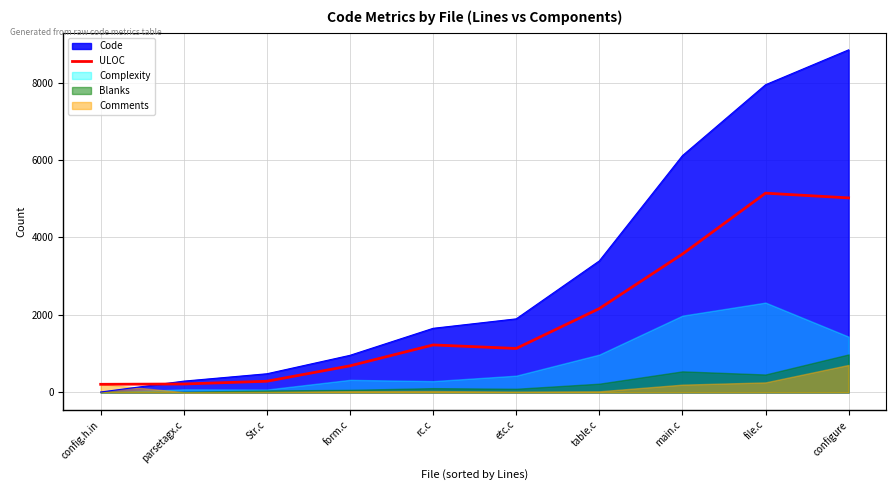

Where is the data nearest to the value 2677?

table.c